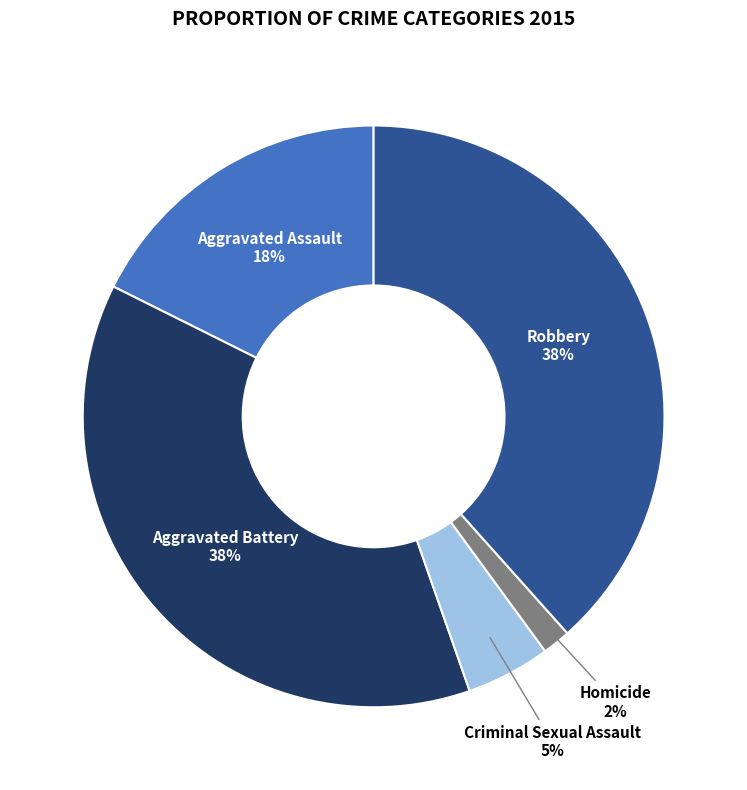

Which category has the smallest portion of the pie?

Homicide